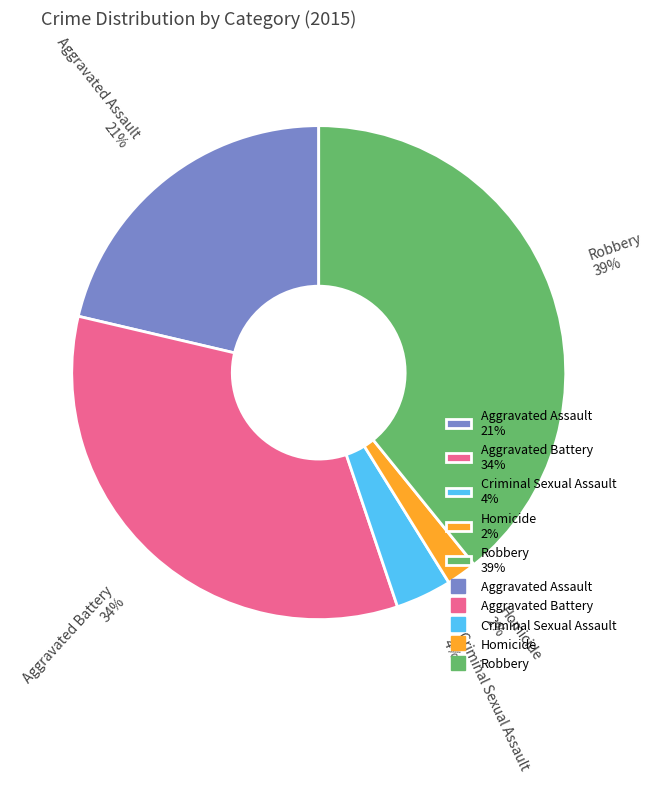

Rank the categories by value from lowest to highest.

Homicide, Criminal Sexual Assault, Aggravated Assault, Aggravated Battery, Robbery